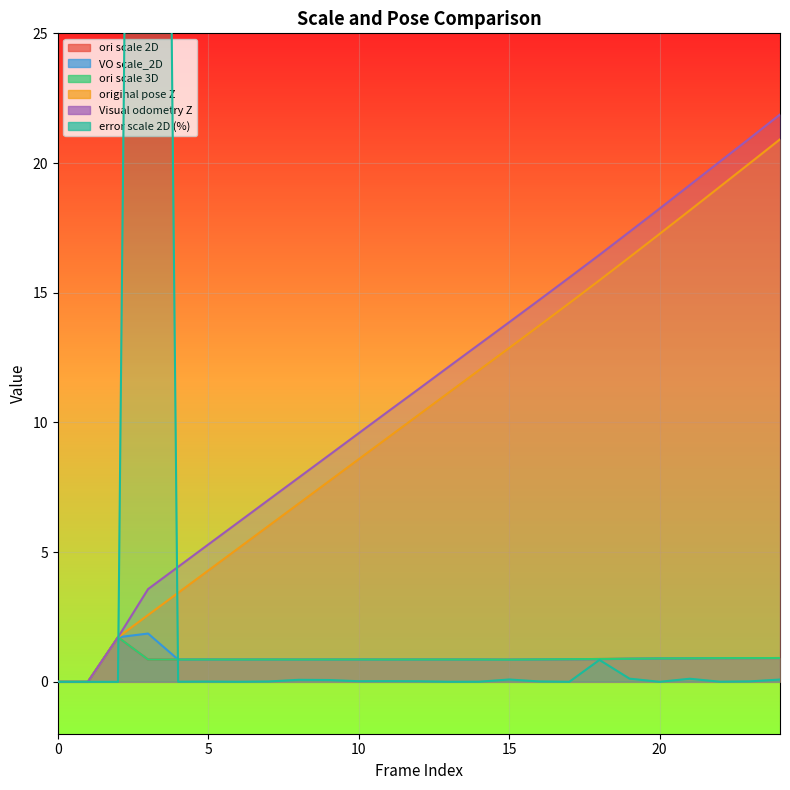

The value of Visual odometry Z at 5 is 9.2. True or false?

False